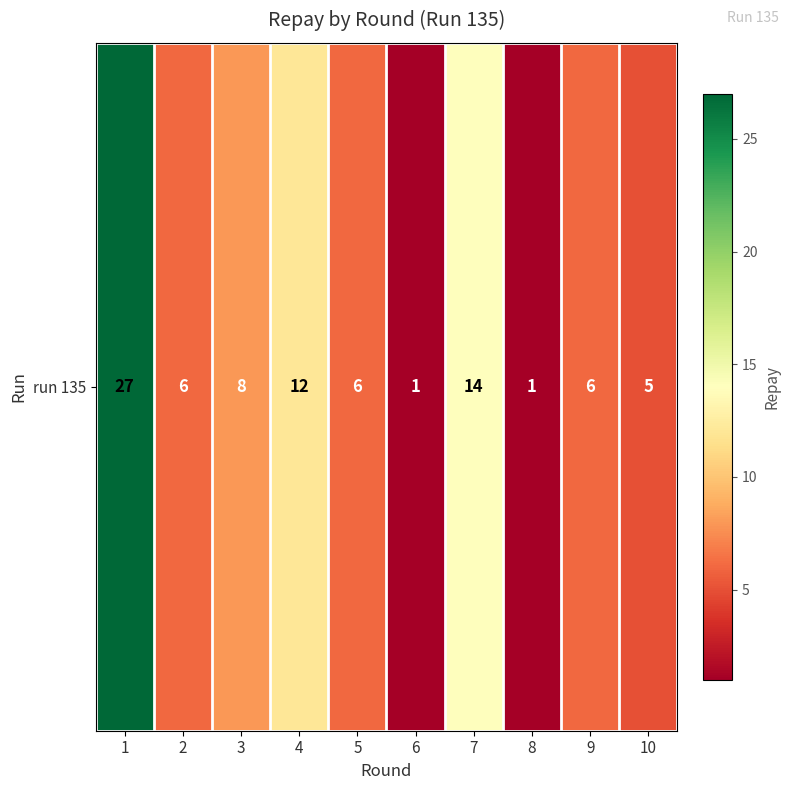

What is the sum of the values at 8 and 6?

2